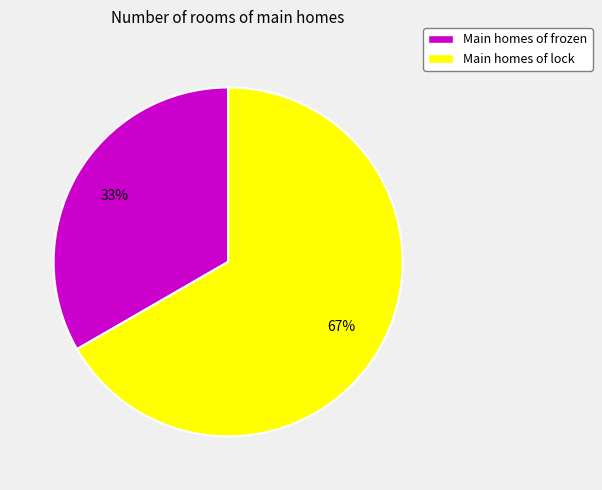

Rank the categories by value from lowest to highest.

Main homes of frozen, Main homes of lock